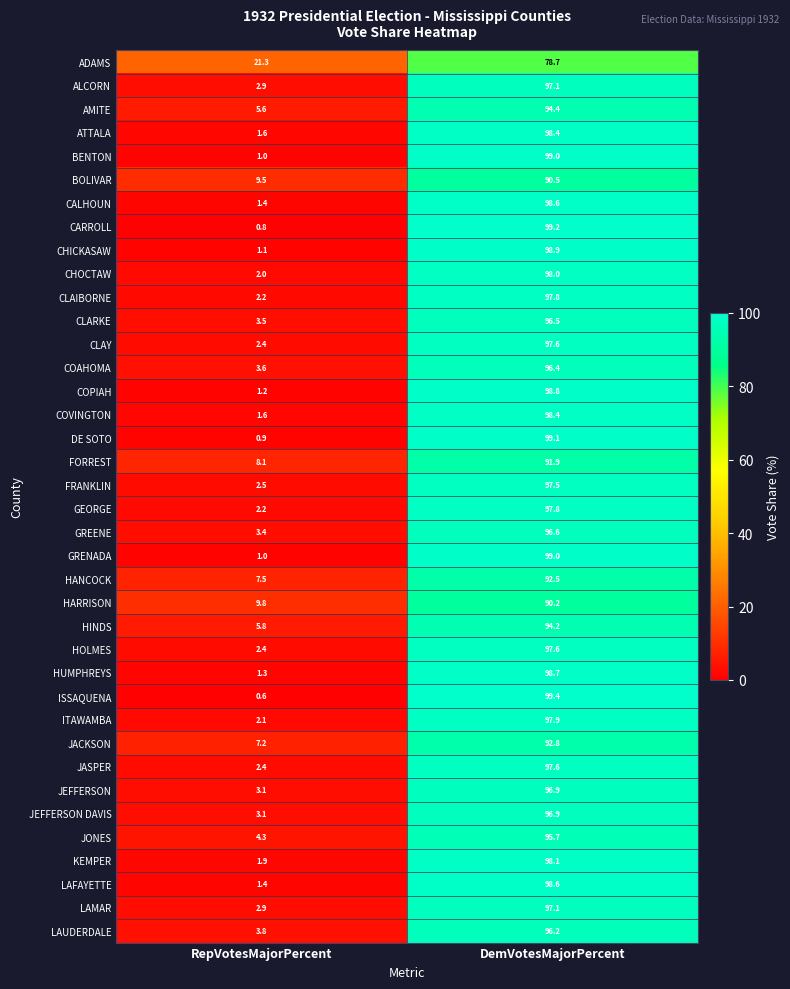

What is the total value across all series at DemVotesMajorPercent?

3660.6